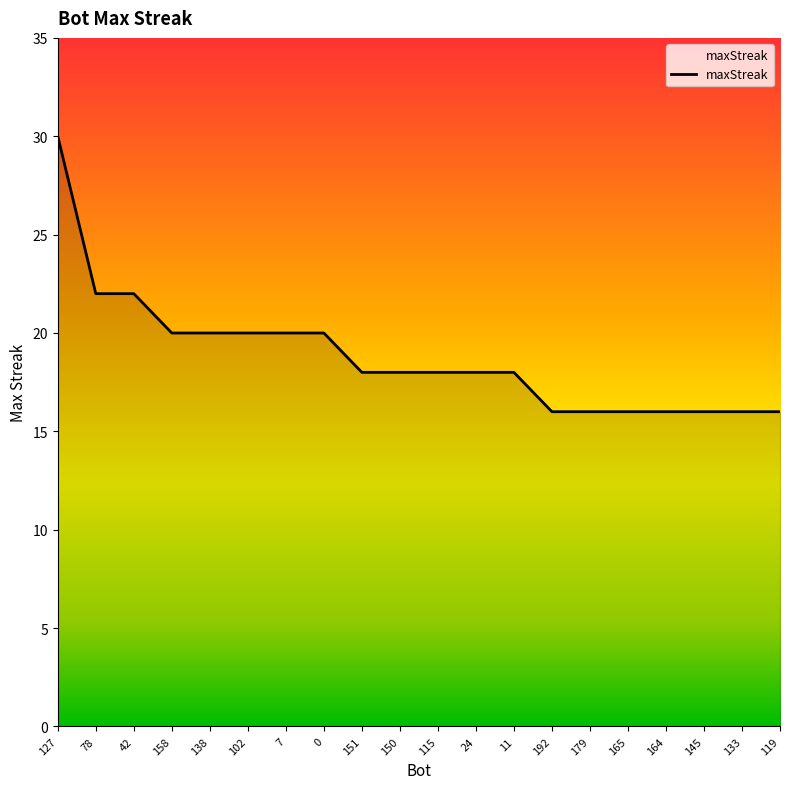

Approximately how many times larger is the value at 165 compared to 127?

0.5